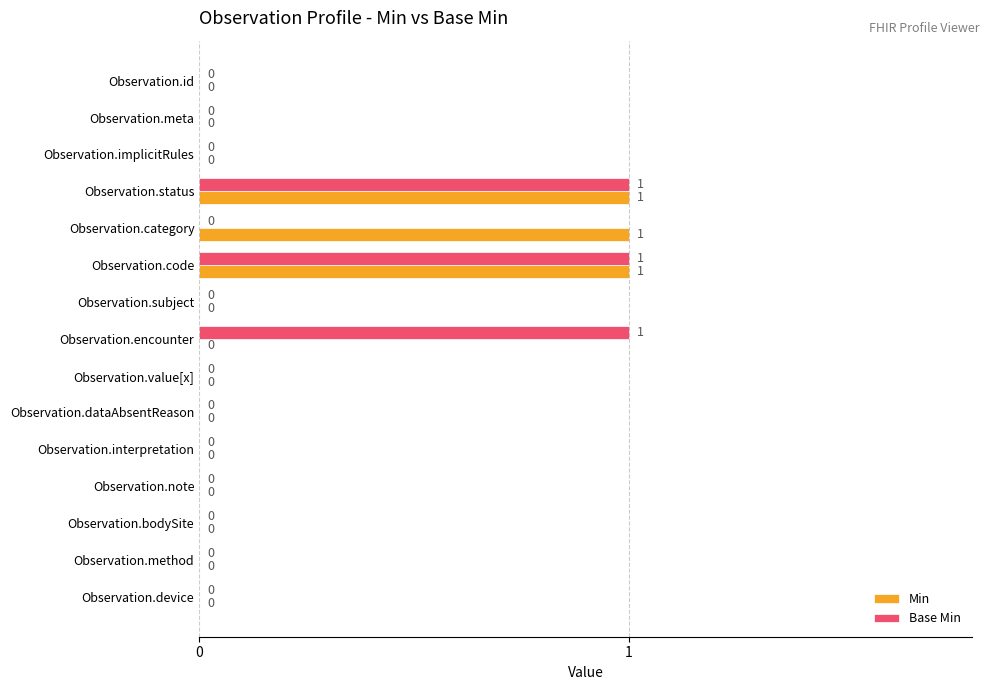

Between Observation.category and Observation.dataAbsentReason, which series saw the biggest shift?

Min